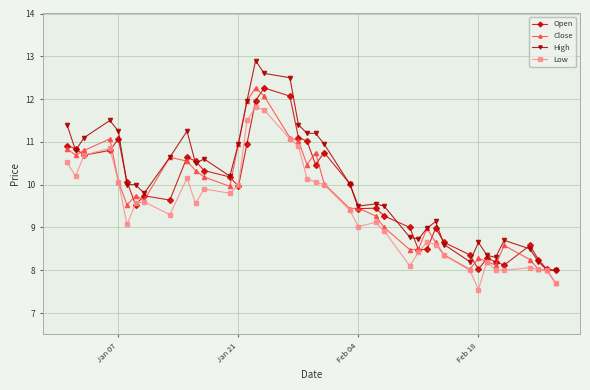

What is the highest value of the Low series?

11.8